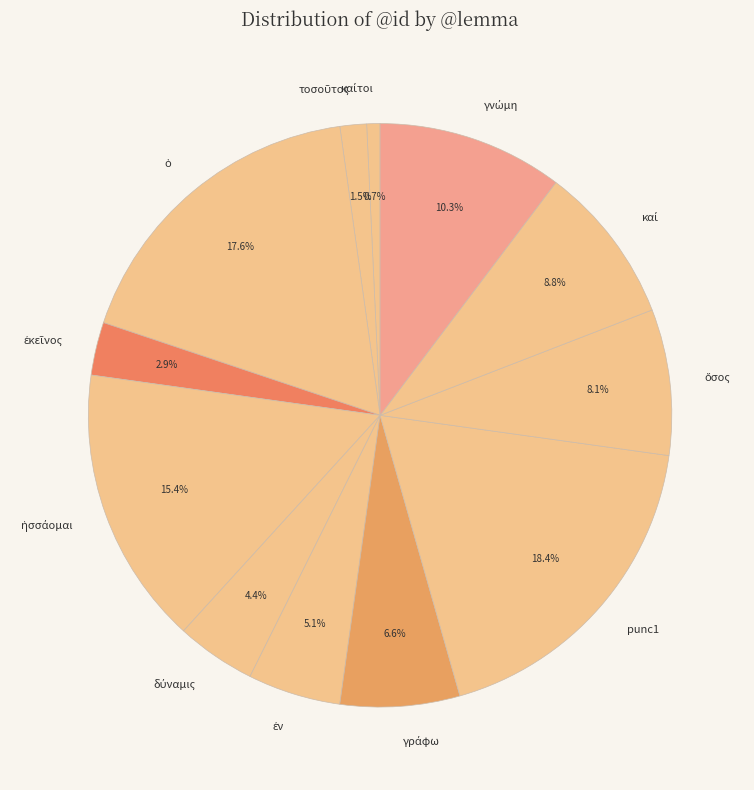

Is there any slice that represents more than half of the pie?

No